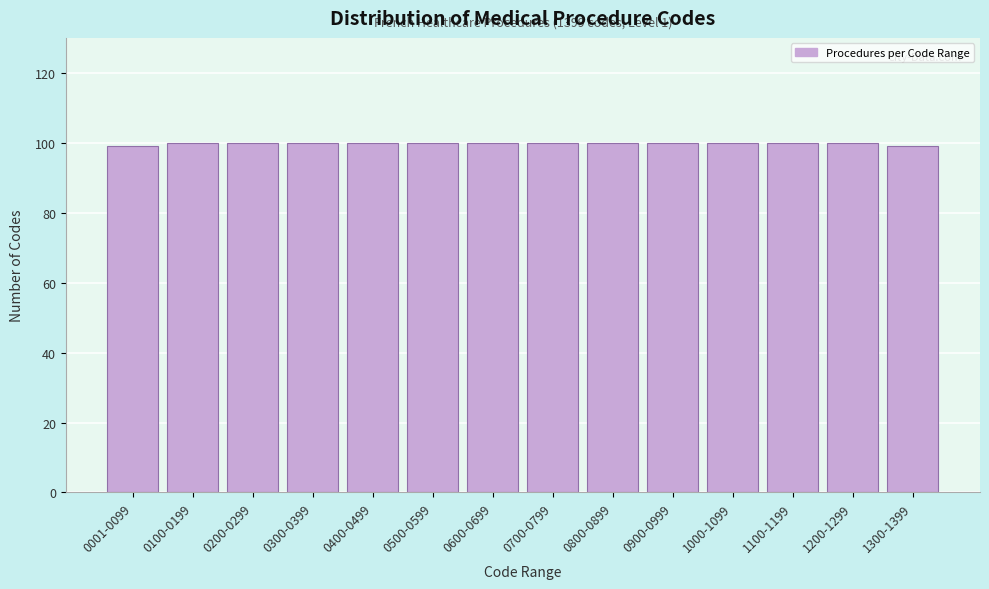

Reading left to right, extract all data points from this chart.

0001-0099=99	0100-0199=100	0200-0299=100	0300-0399=100	0400-0499=100	0500-0599=100	0600-0699=100	0700-0799=100	0800-0899=100	0900-0999=100	1000-1099=100	1100-1199=100	1200-1299=100	1300-1399=99